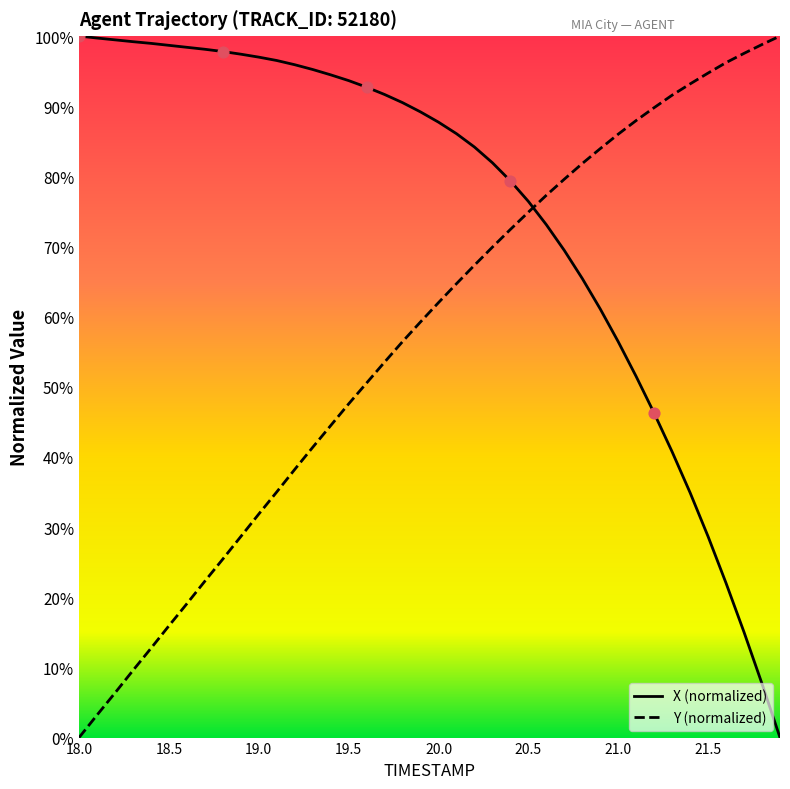

How many times do X (normalized) and Y (normalized) cross each other?

1